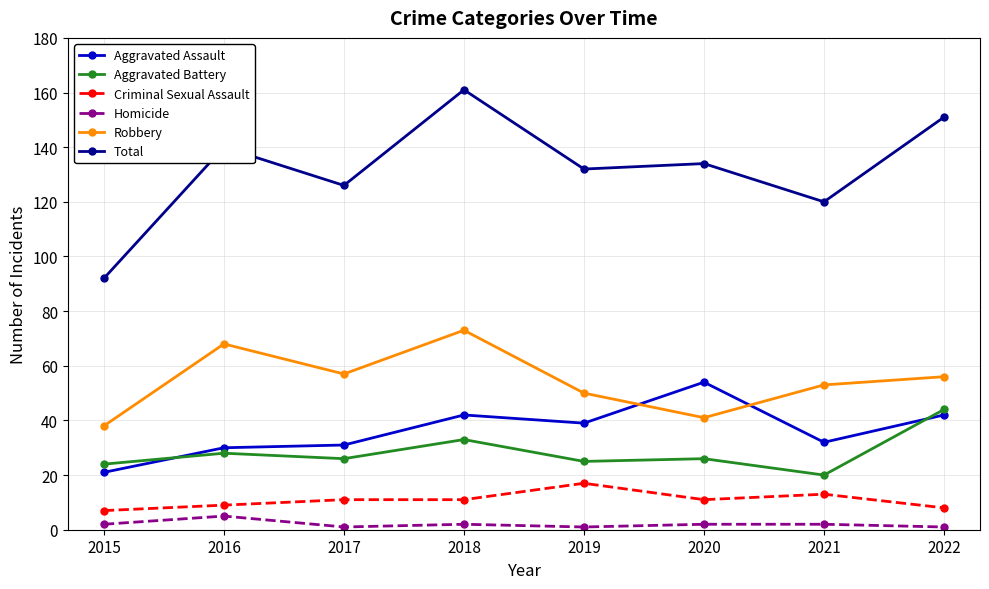

At how many categories does at least one series exceed 9?

8